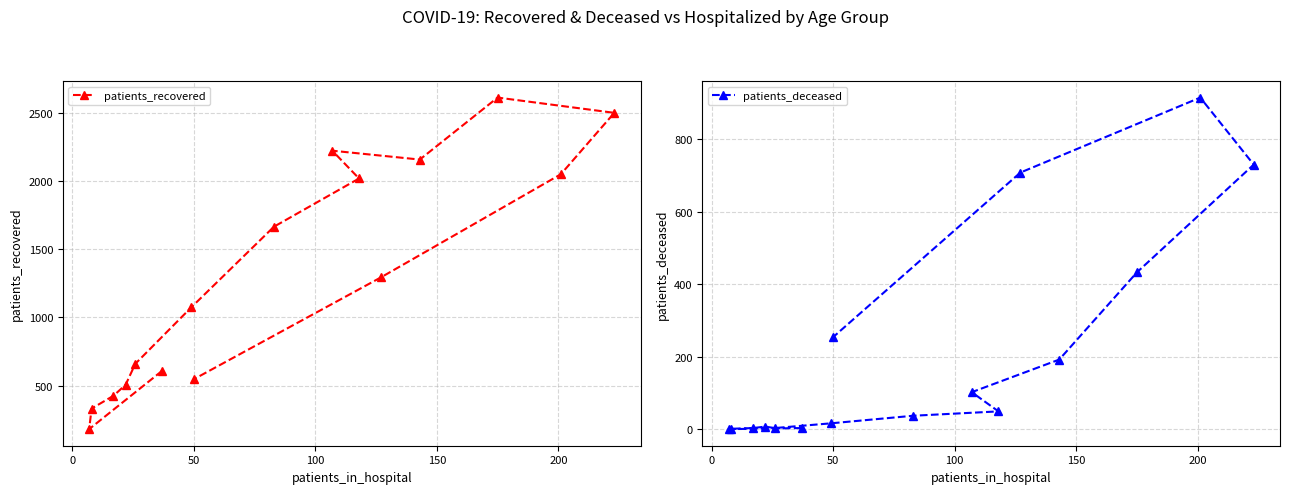

True or false: patients_recovered and patients_deceased intersect in this chart.

False